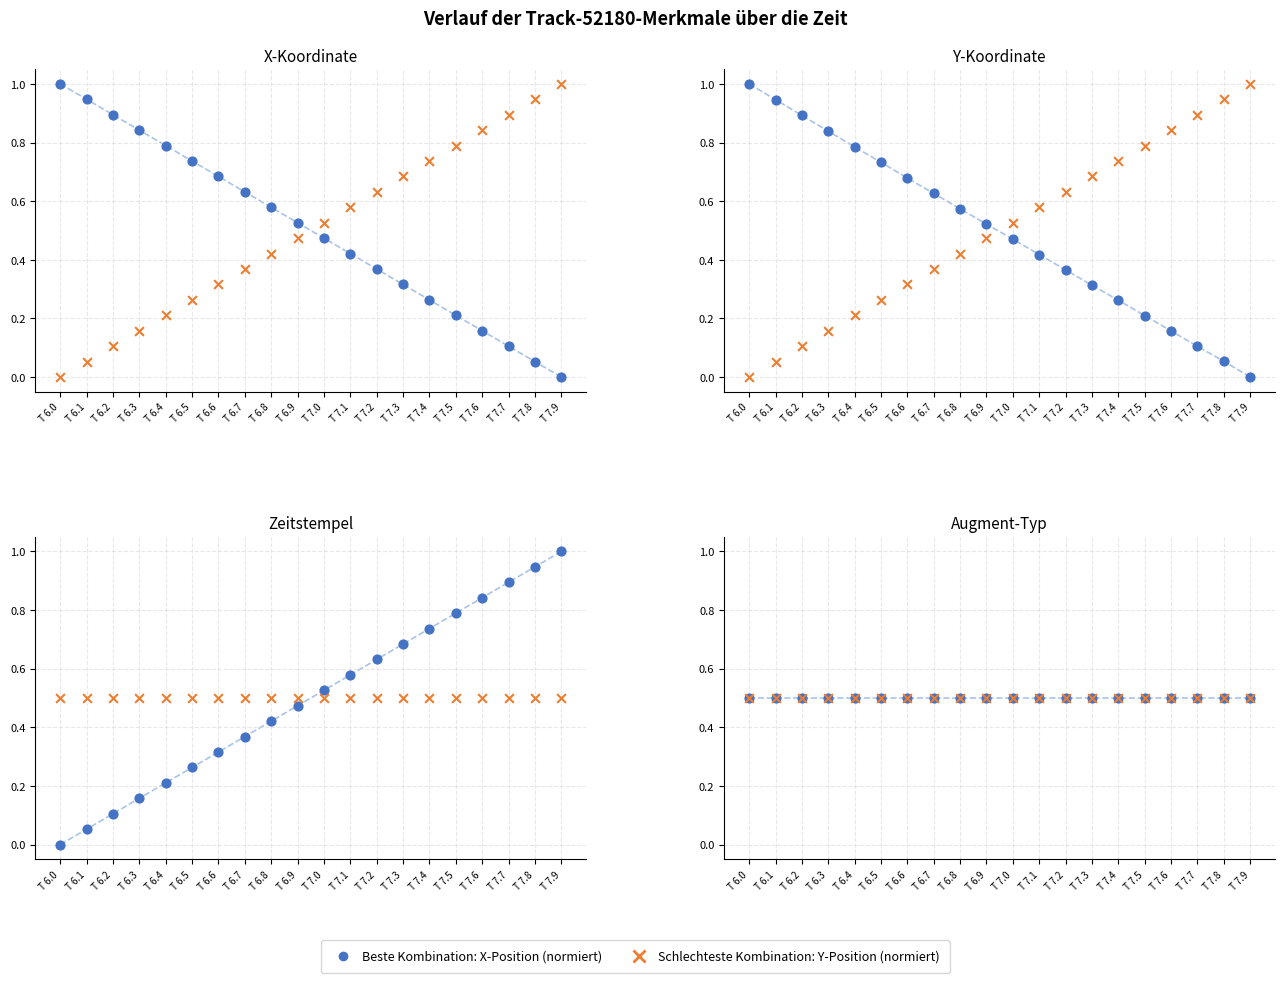

Which series has the largest Y range (max minus min)?

X